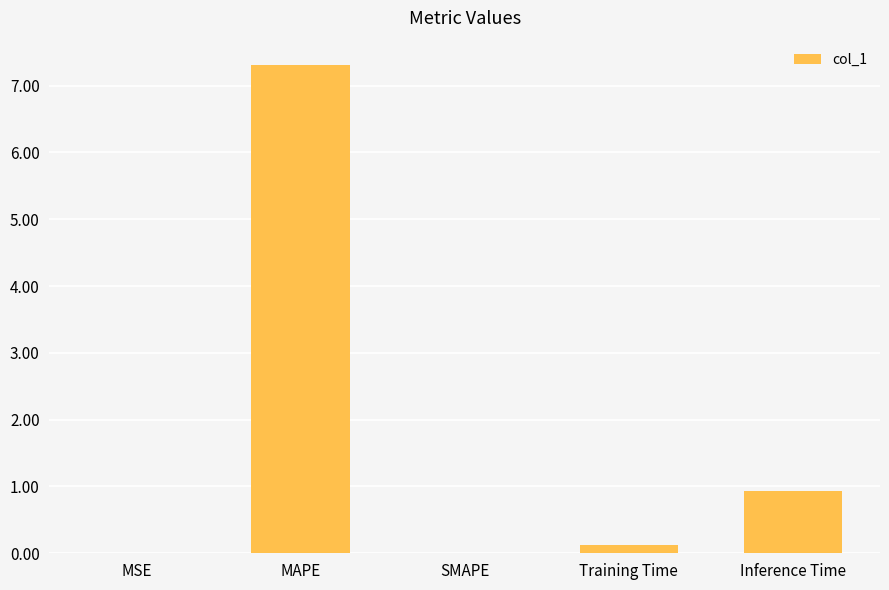

Which category has the highest value across all series?

MAPE